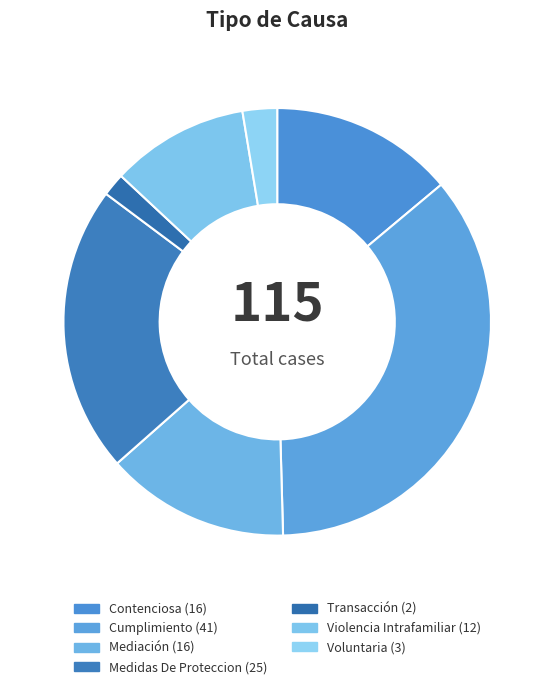

Does any single category account for the majority?

No